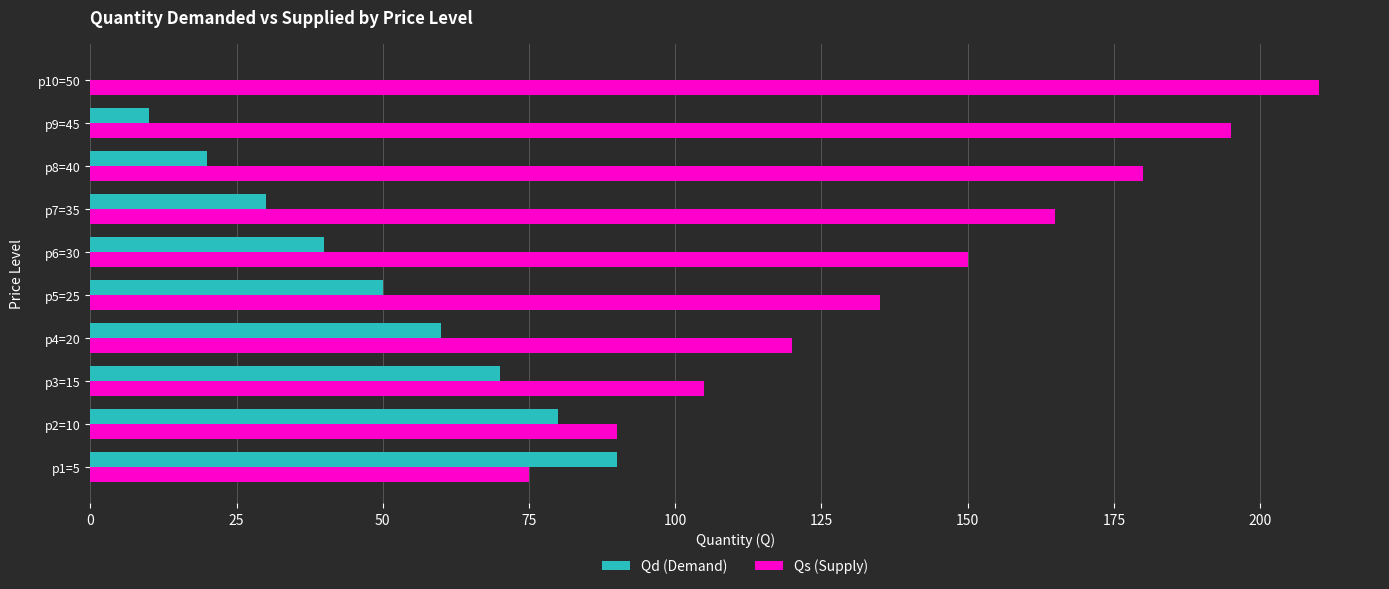

Which series has the widest spread of values?

Qs (Supply)